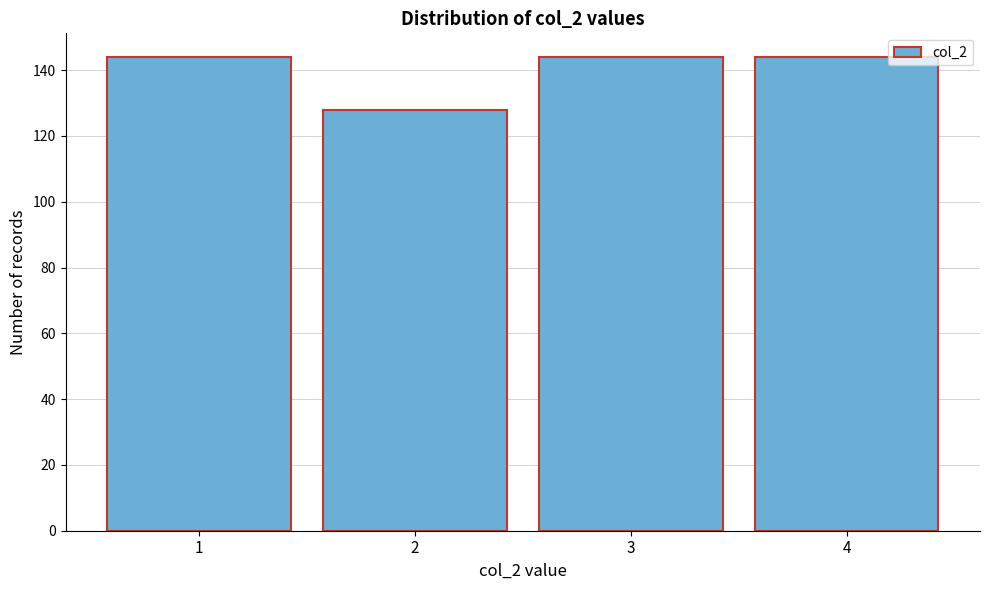

Reading right to left, list all the values displayed in this chart.

4=144	3=144	2=128	1=144